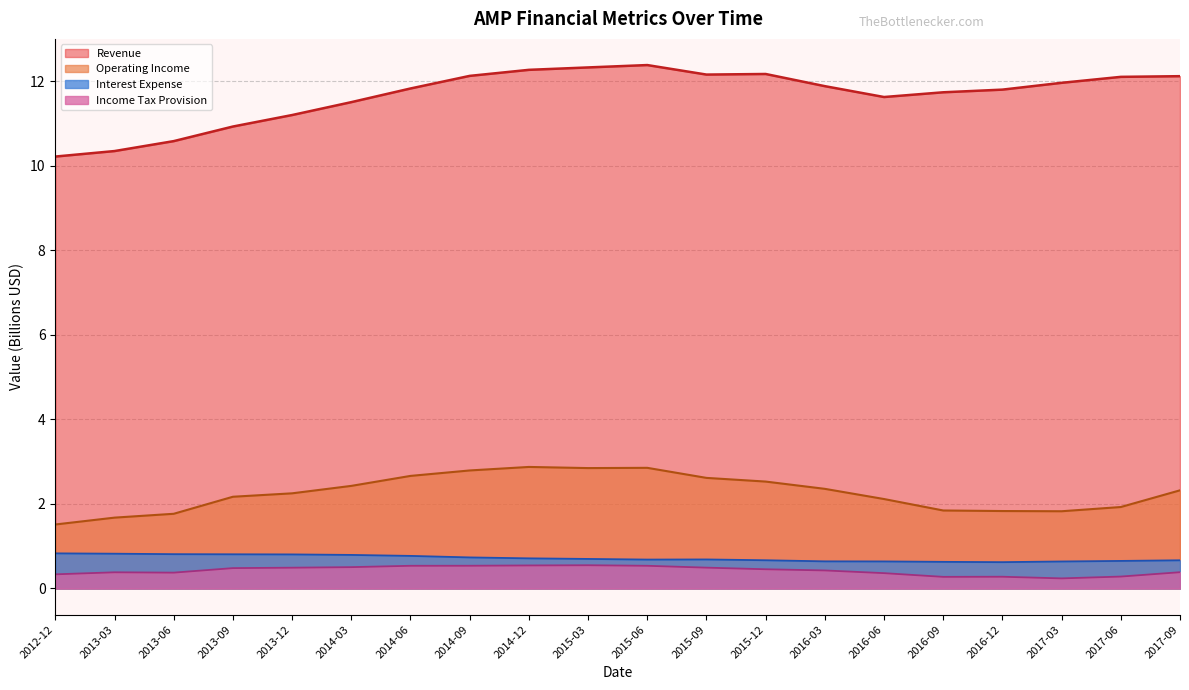

Which series has the largest total across all categories?

Revenue